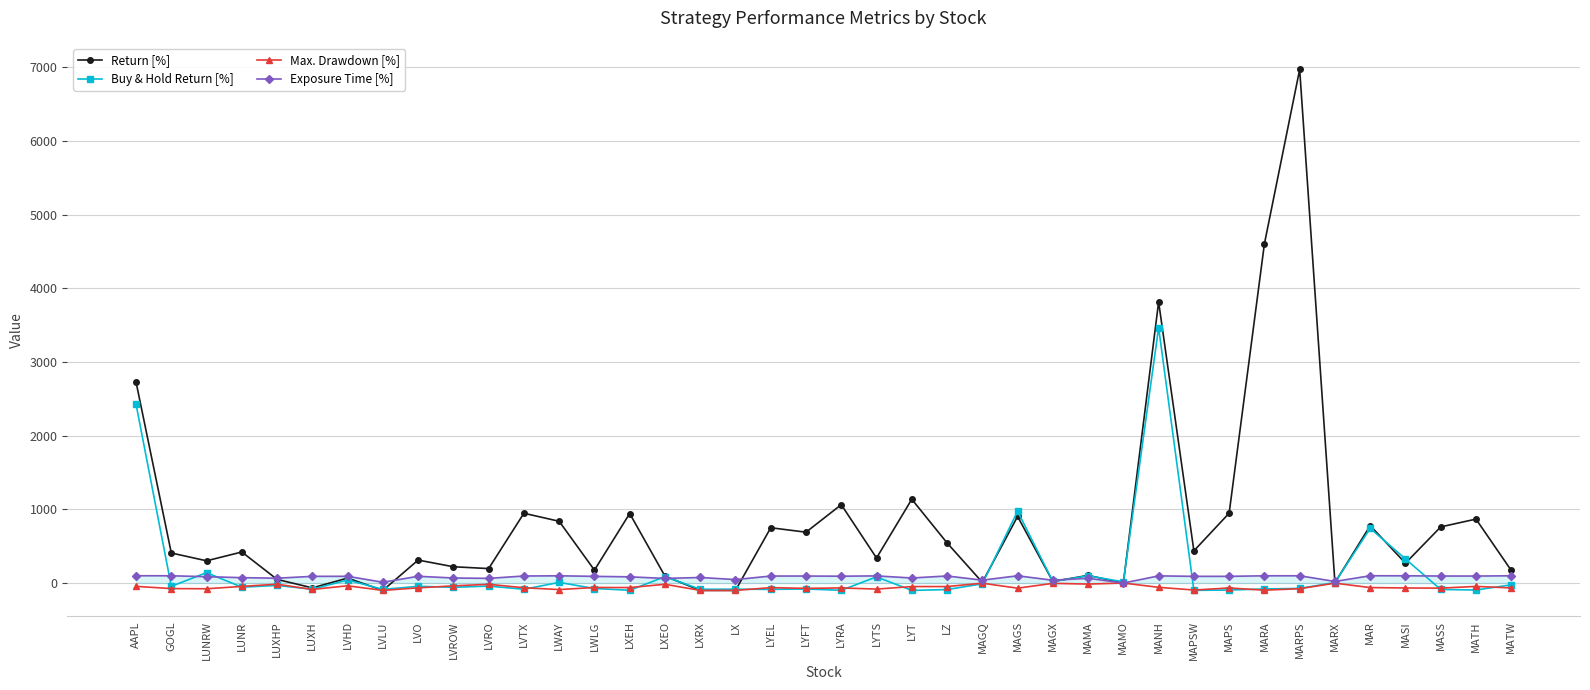

List the series in order of their peak value, highest first.

Return [%], Buy & Hold Return [%], Exposure Time [%], Max. Drawdown [%]